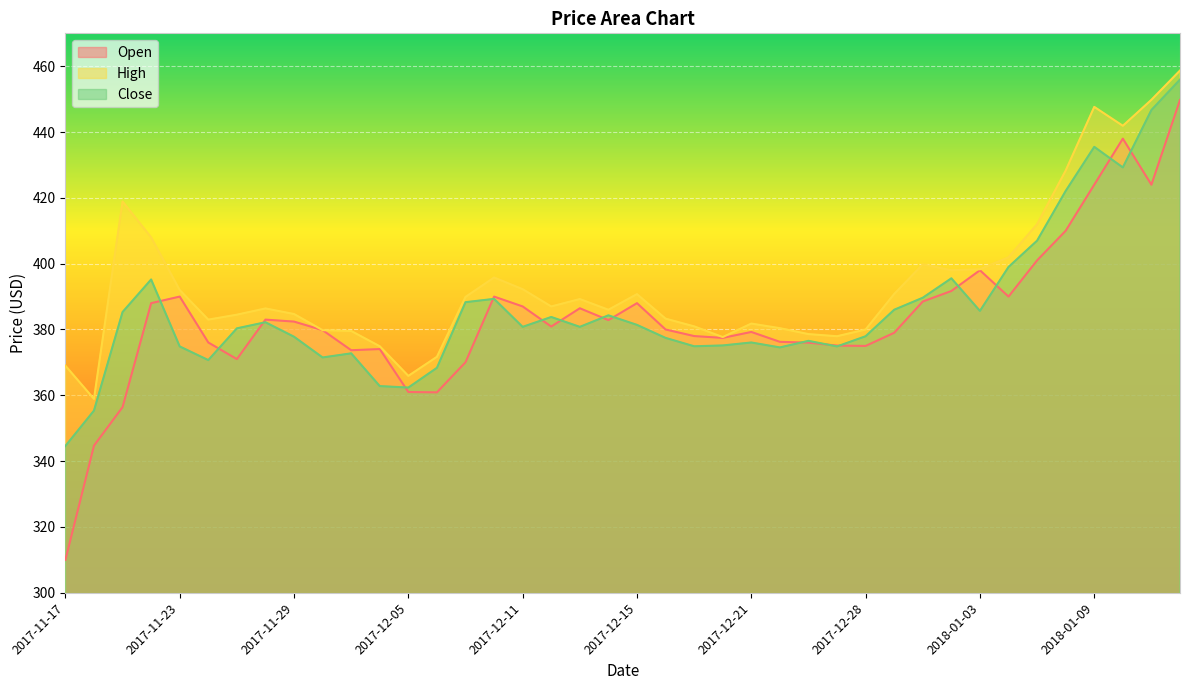

Count the number of categories in the chart.

40